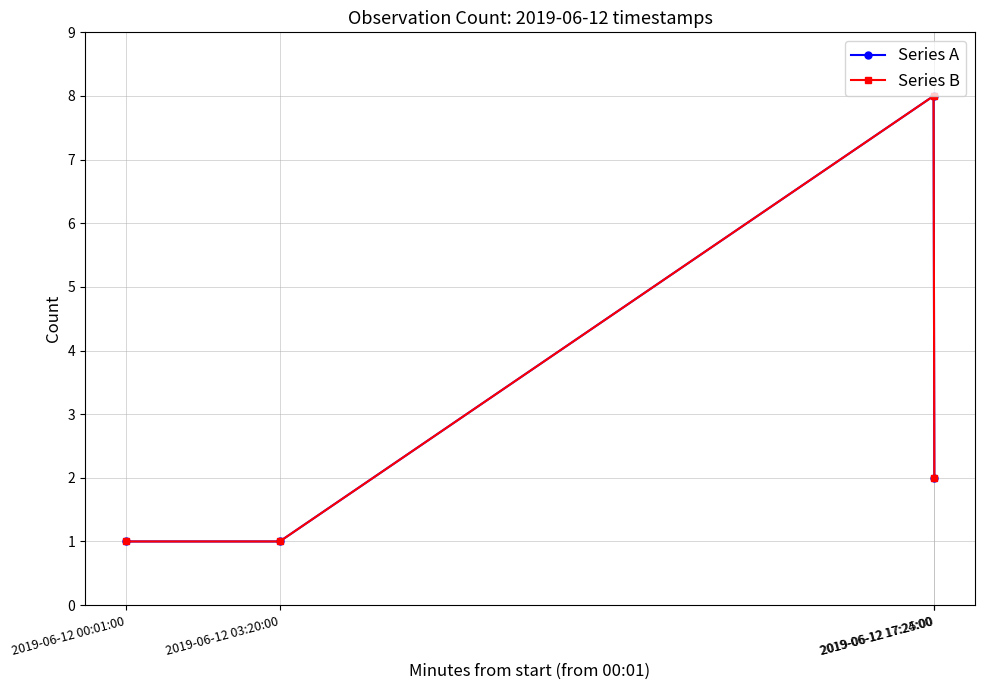

What is the sum of the Series A values at 2019-06-12 17:24:00 and 2019-06-12 17:25:00?

10